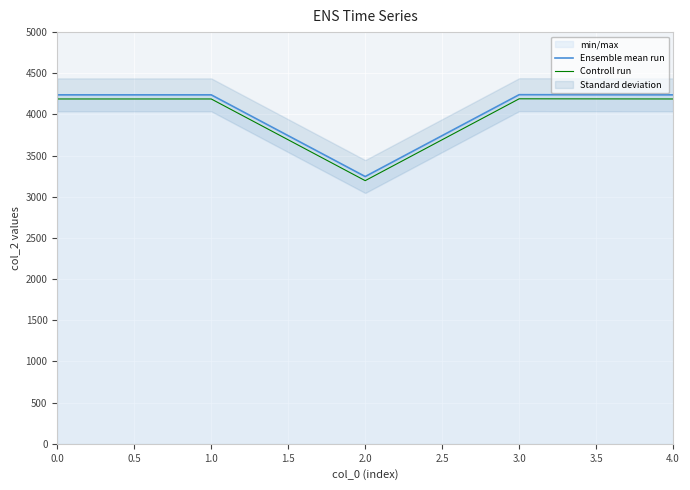

What is the difference between the second highest and minimum values in the Controll run series?

992